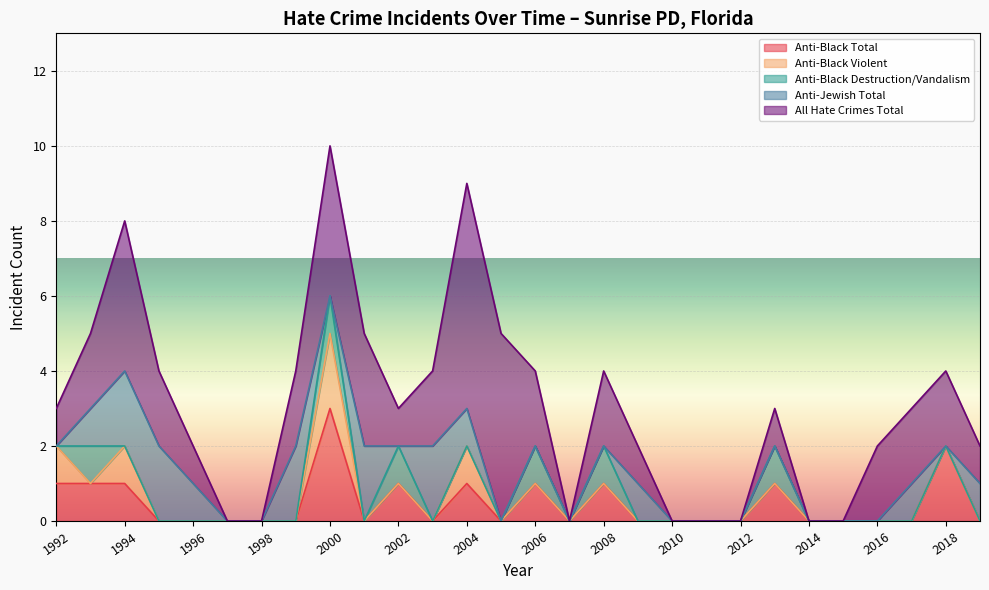

What is the average value of the anti_jewish_total series?

1